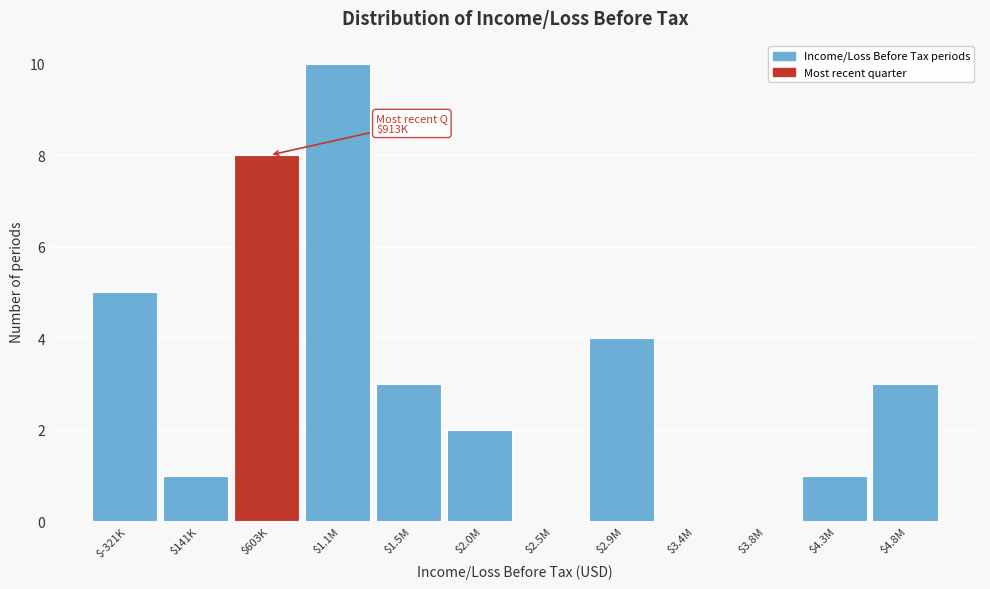

Is it true that the value at $3.4M is 0?

True